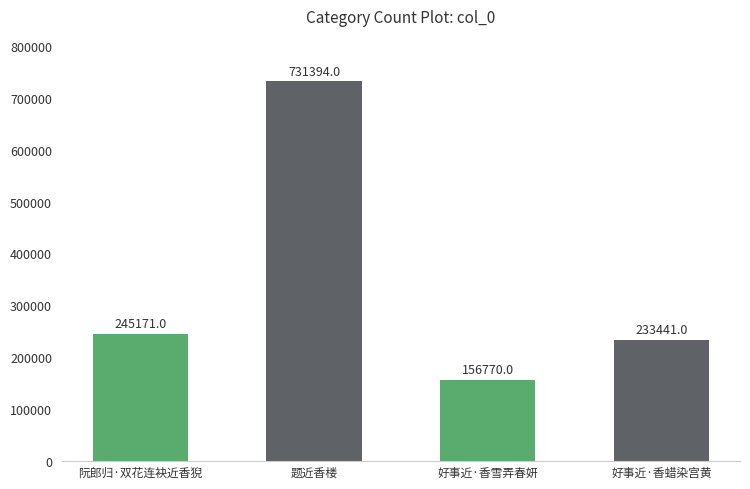

Which has a higher value, 好事近·香蜡染宫黄 or 题近香楼?

题近香楼